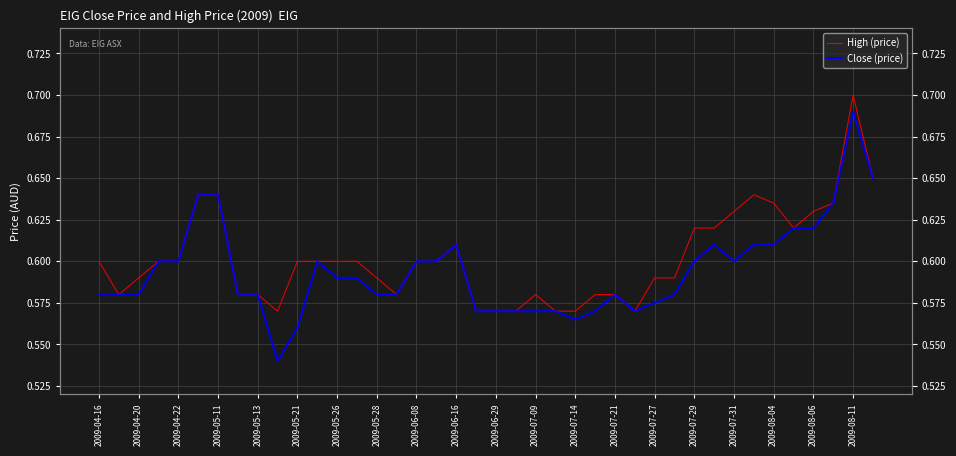

Is this an area chart (filled region under the line)?

No